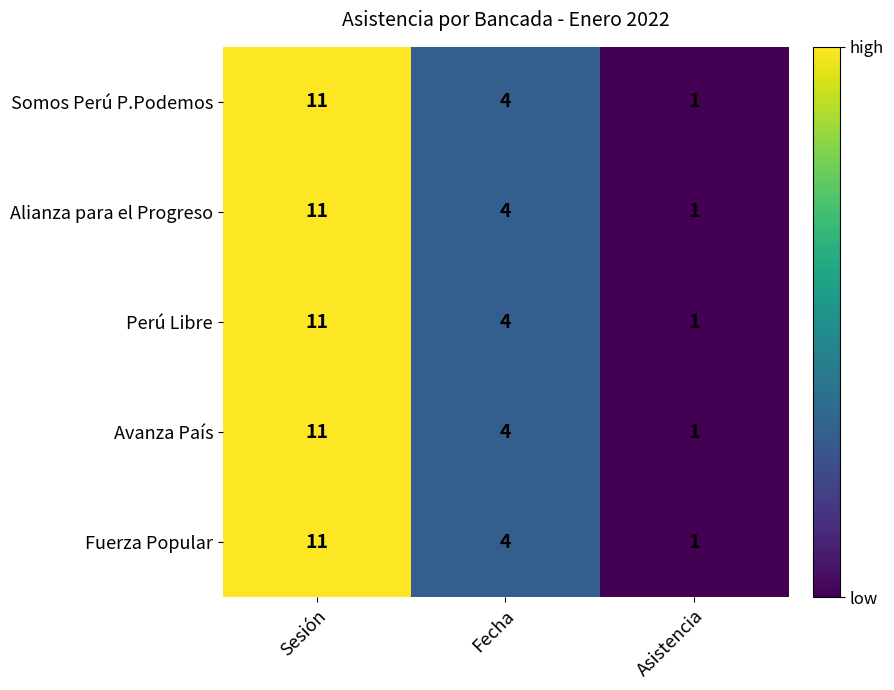

The value of Alianza para el Progreso at Asistencia is 2. True or false?

False